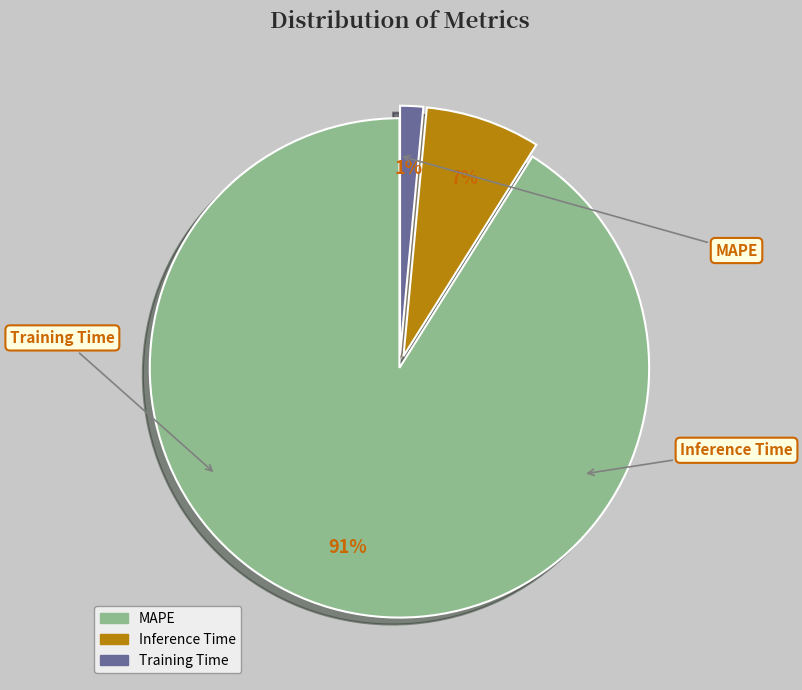

What portion of the pie excludes Inference Time?

92.6%